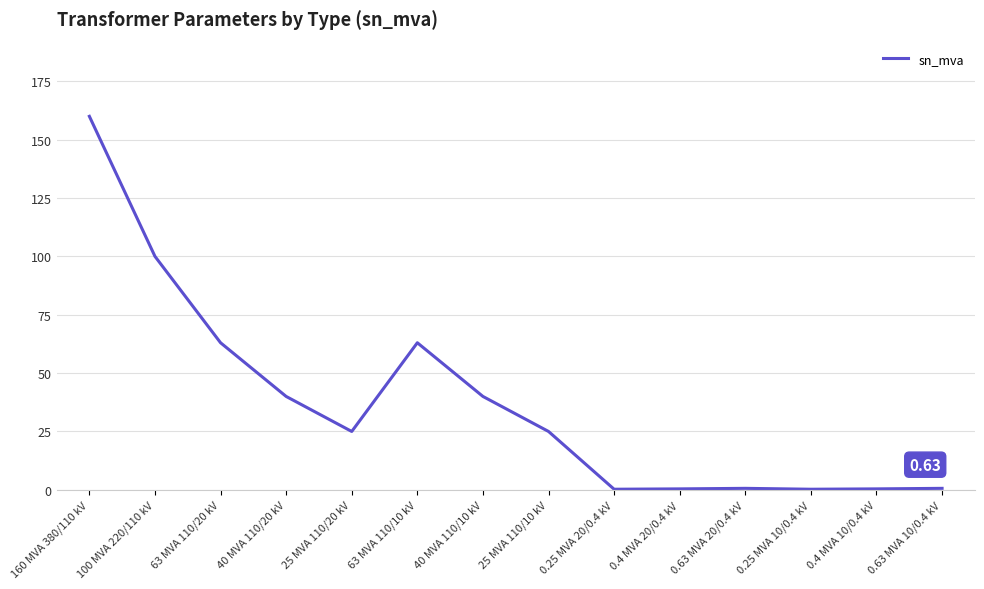

What is the change in value from 40 MVA 110/10 kV to 0.63 MVA 10/0.4 kV?

-39.4